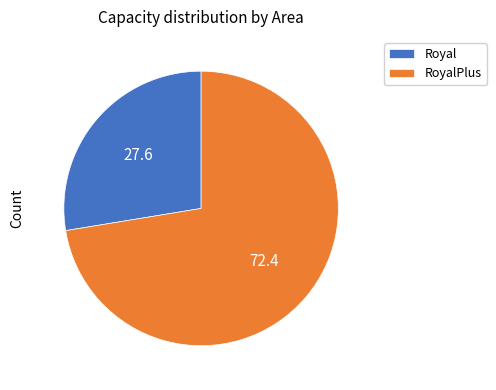

Which category has the smallest portion of the pie?

Royal